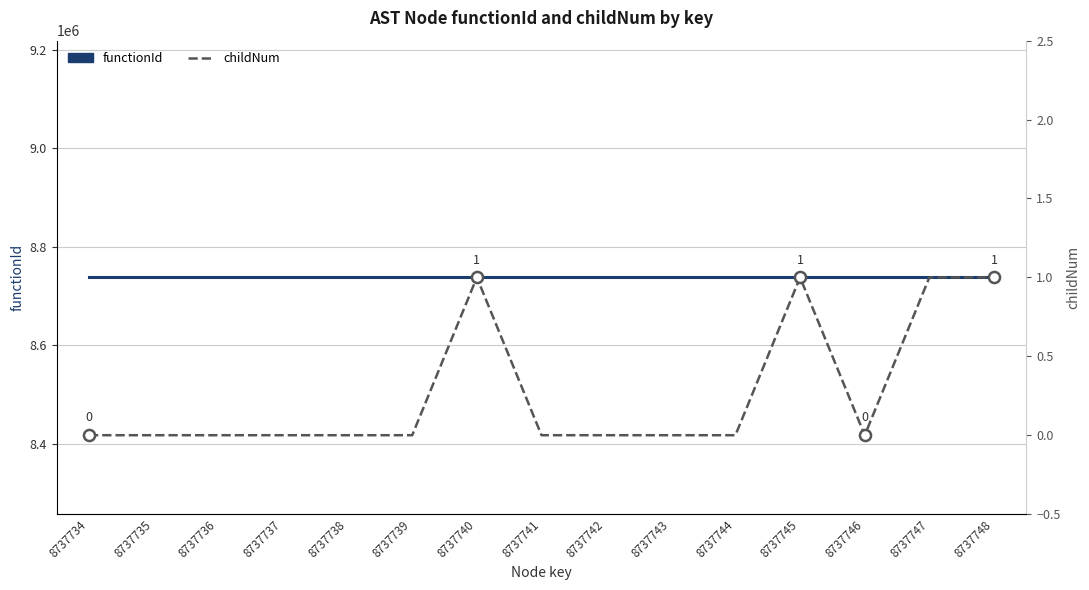

What is the approximate value of functionId at 8737740?

8737733